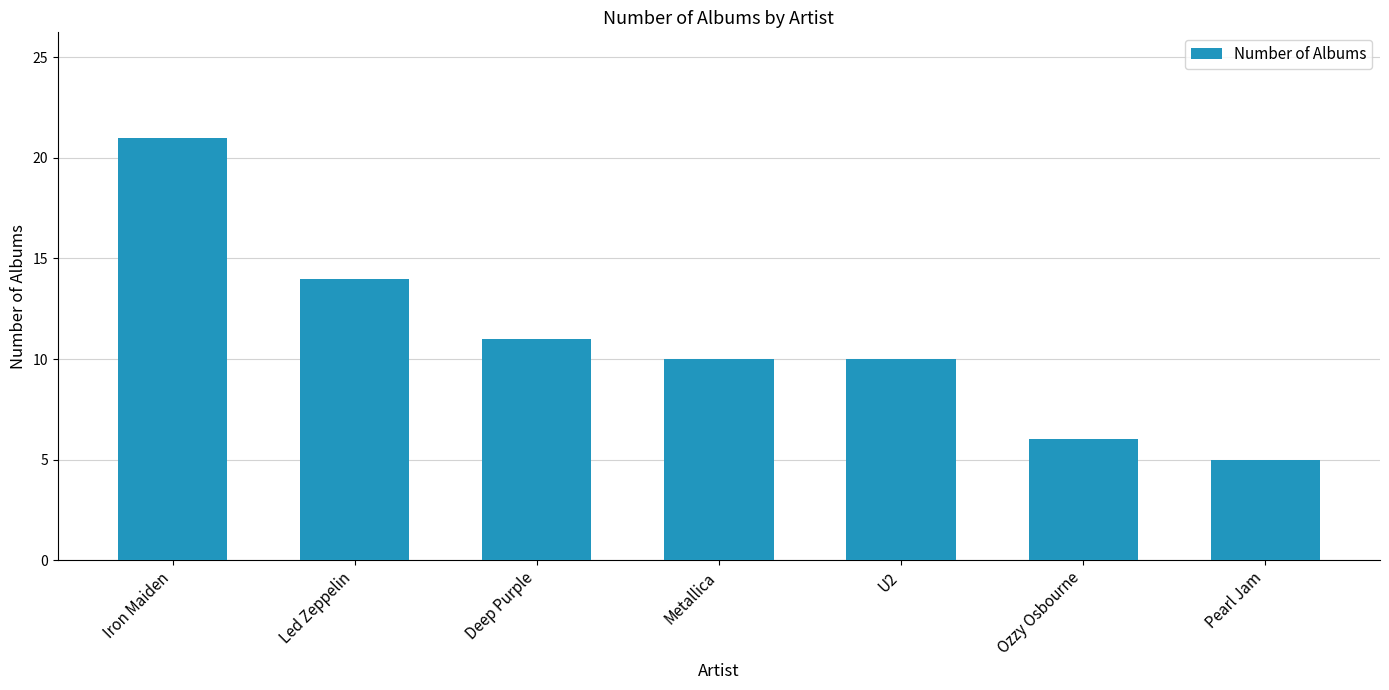

Reading left to right, transcribe all the data shown in this chart.

Iron Maiden=21	Led Zeppelin=14	Deep Purple=11	Metallica=10	U2=10	Ozzy Osbourne=6	Pearl Jam=5